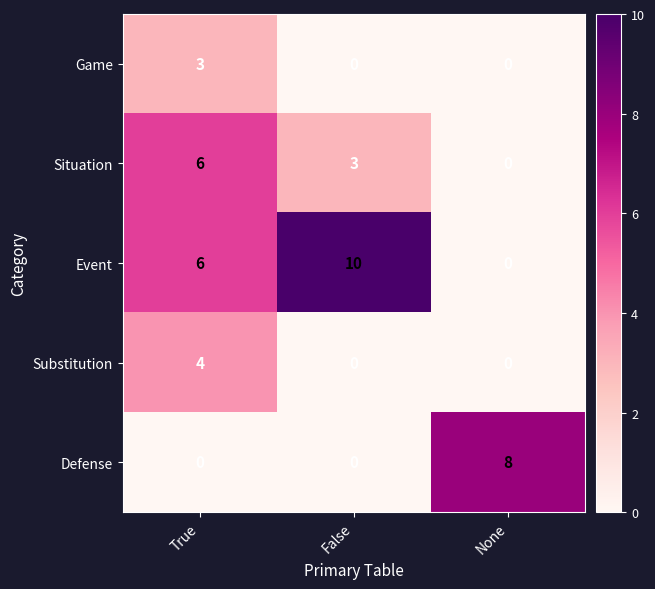

Is the value of Situation at True greater than the value of Game at True?

Yes